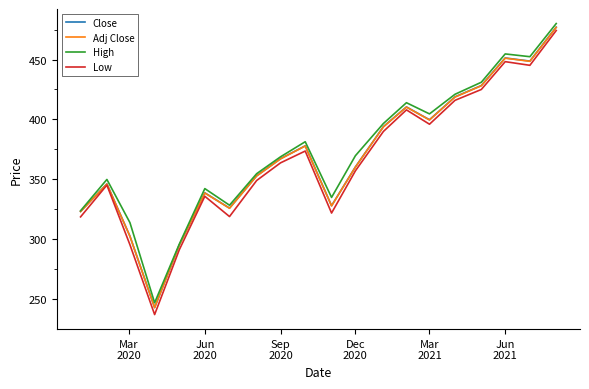

Is this an area chart (filled region under the line)?

No